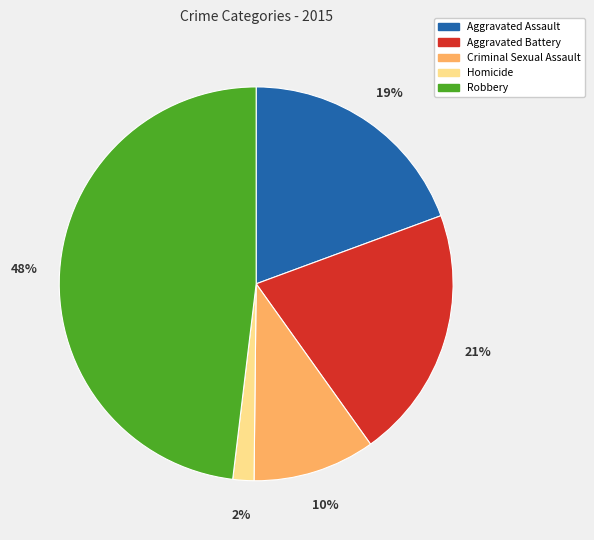

True or false: Aggravated Assault accounts for 33% of the total.

False